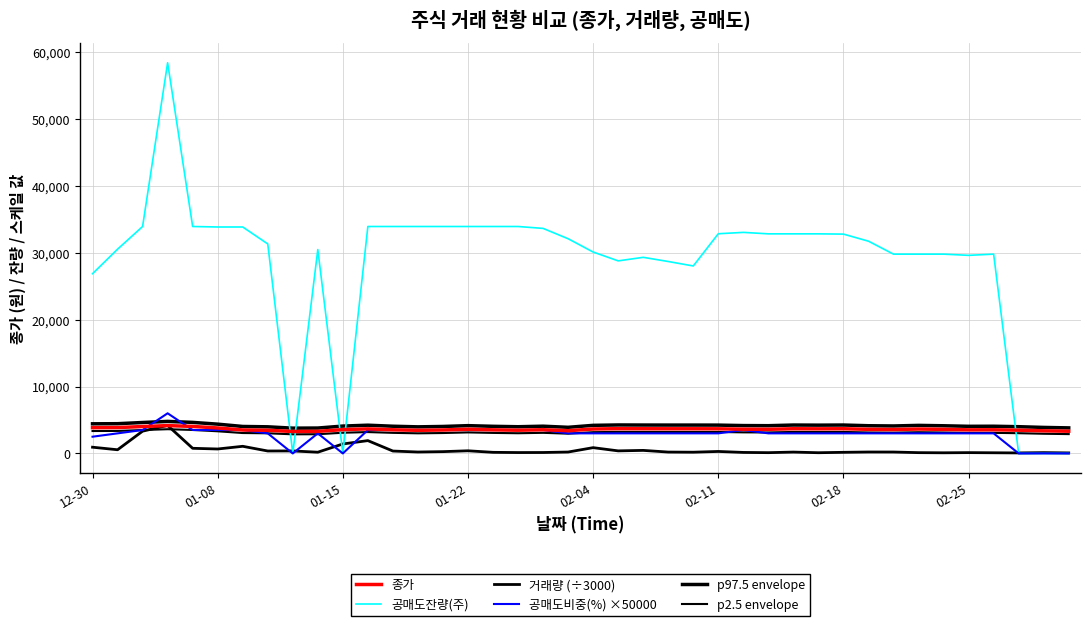

What is the label of the 15th point from the left?

14